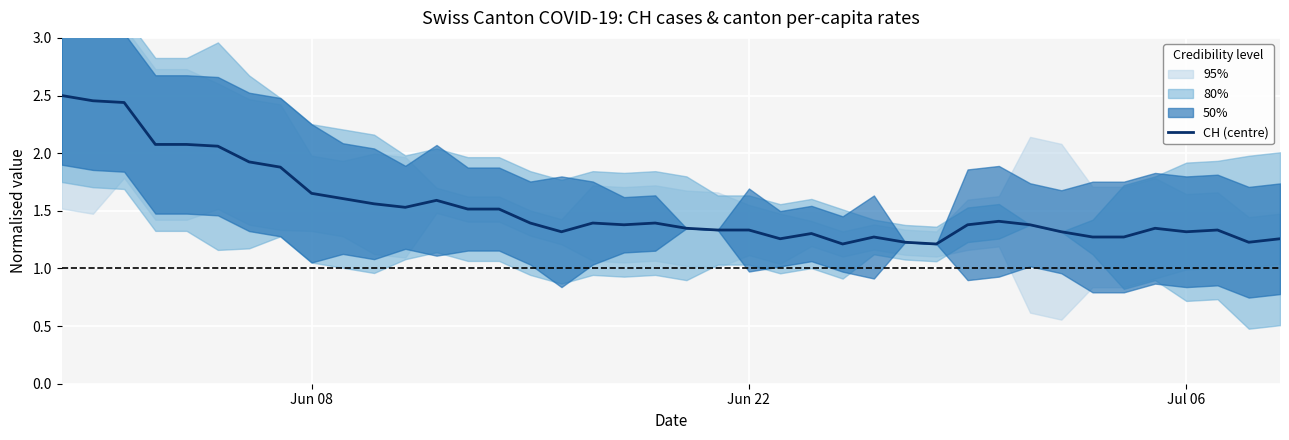

Reading left to right, transcribe all the data shown in this chart.

2.5	2.5	2.4	2.1	2.1	2.1	1.9	1.9	1.7	1.6	1.6	1.5	1.6	1.5	1.5	1.4	1.3	1.4	1.4	1.4	1.3	1.3	1.3	1.3	1.3	1.2	1.3	1.2	1.2	1.4	1.4	1.4	1.3	1.3	1.3	1.3	1.3	1.3	1.2	1.3